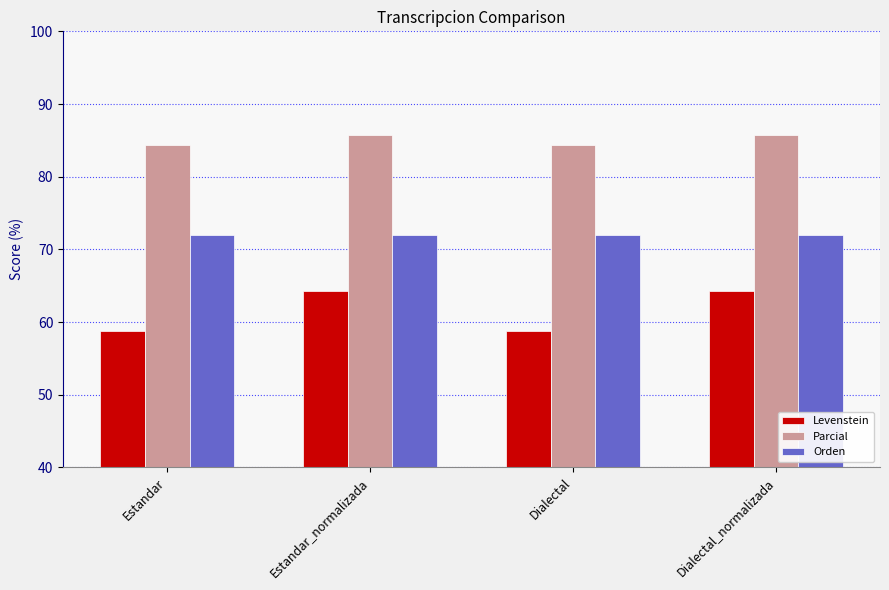

What is the approximate value of Parcial at Dialectal_normalizada?

85.7